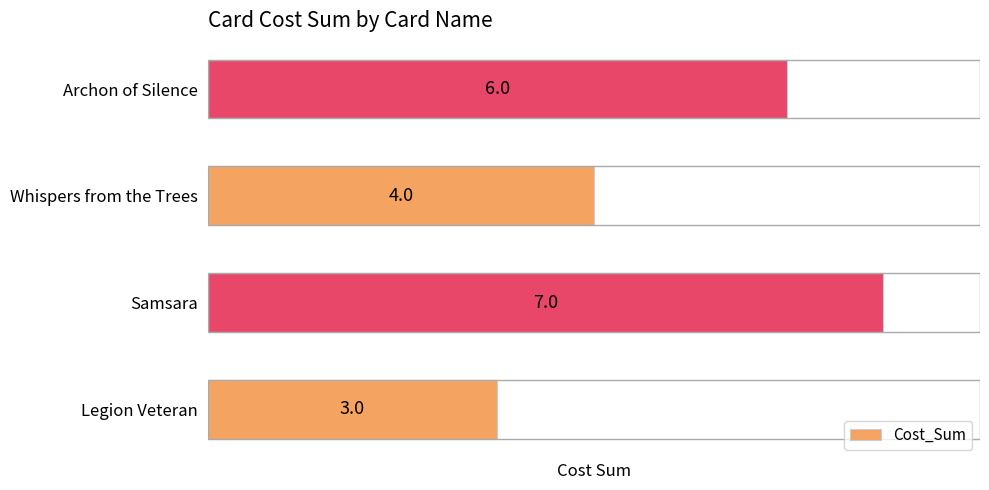

Between Whispers from the Trees and Samsara, which is larger?

Samsara